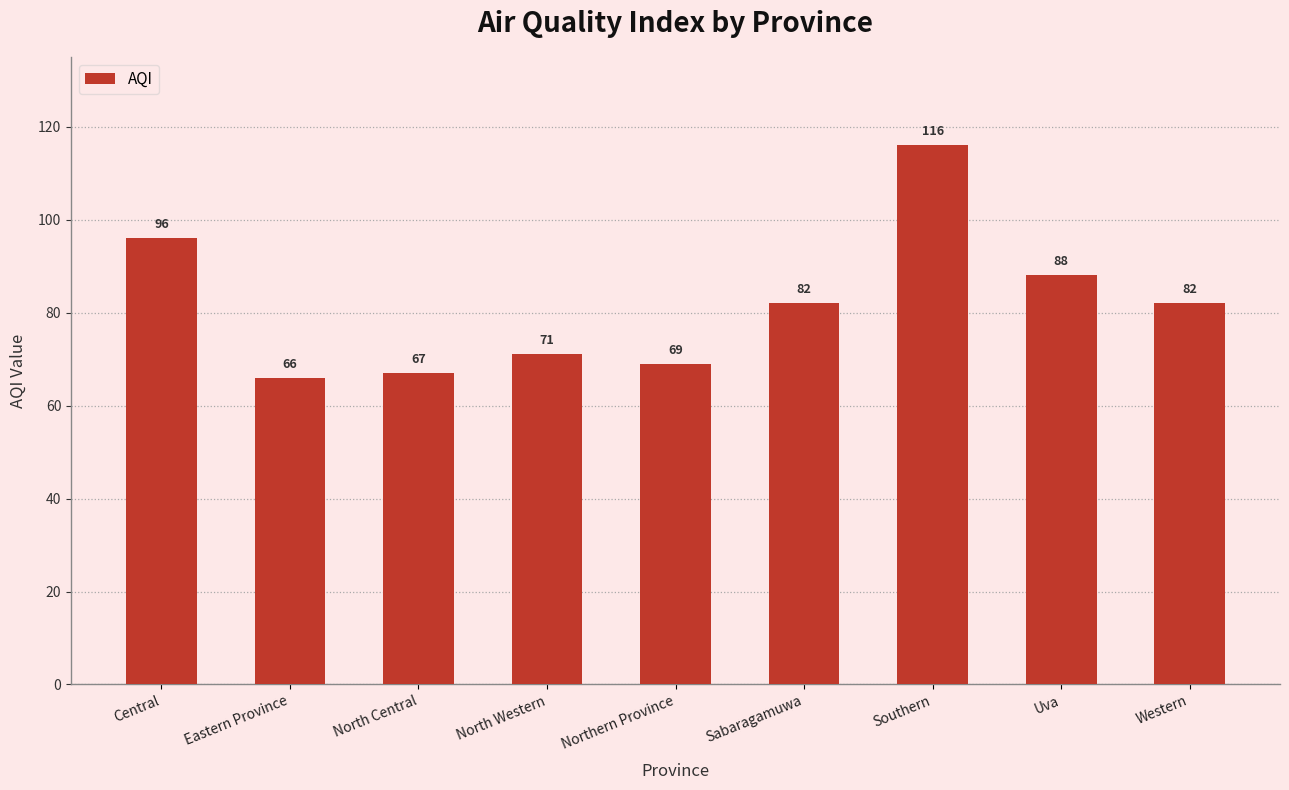

What is the greatest value displayed?

116